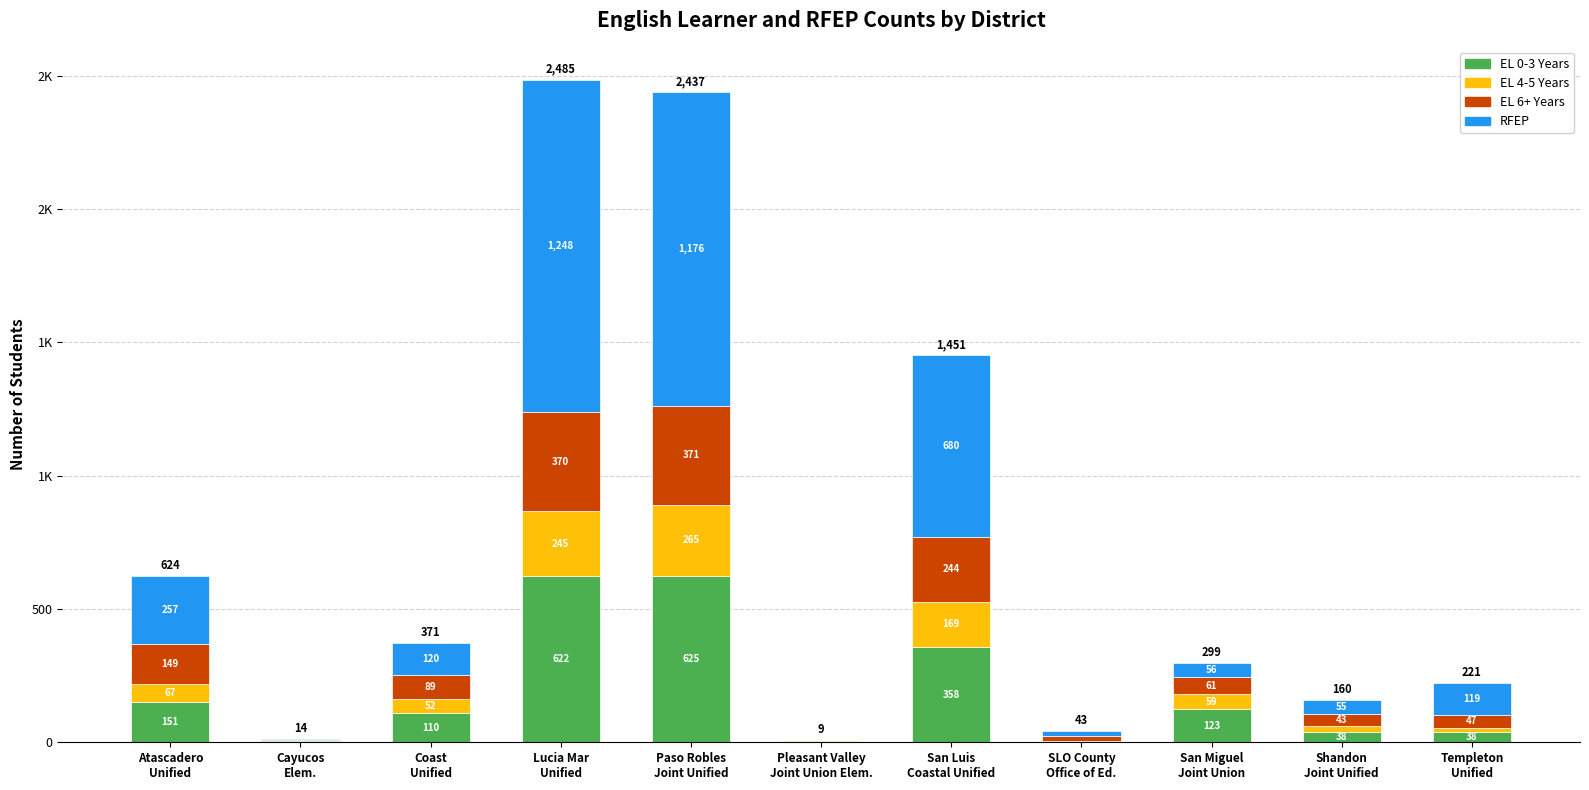

What is the total value across all series at Atascadero
Unified?

624